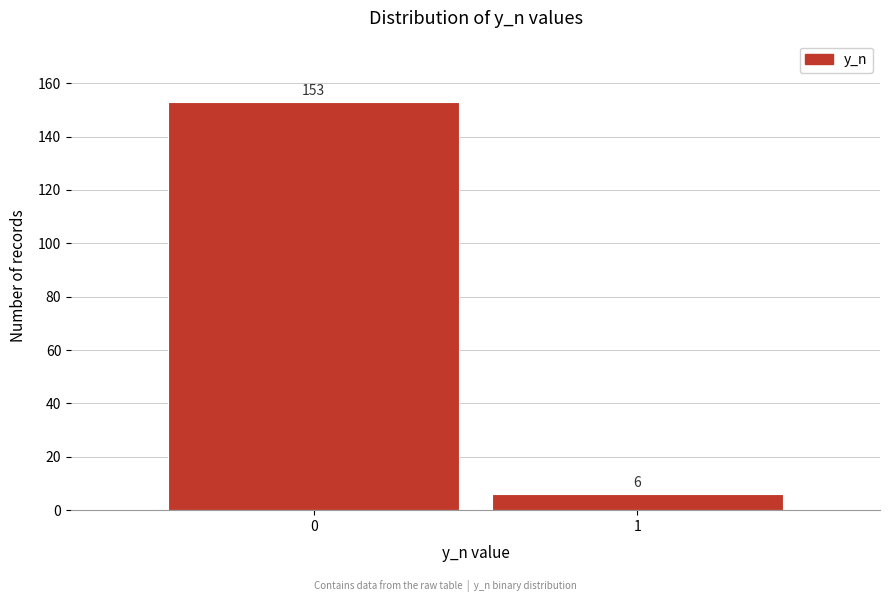

Reading left to right, list all the values displayed in this chart.

0=153	1=6